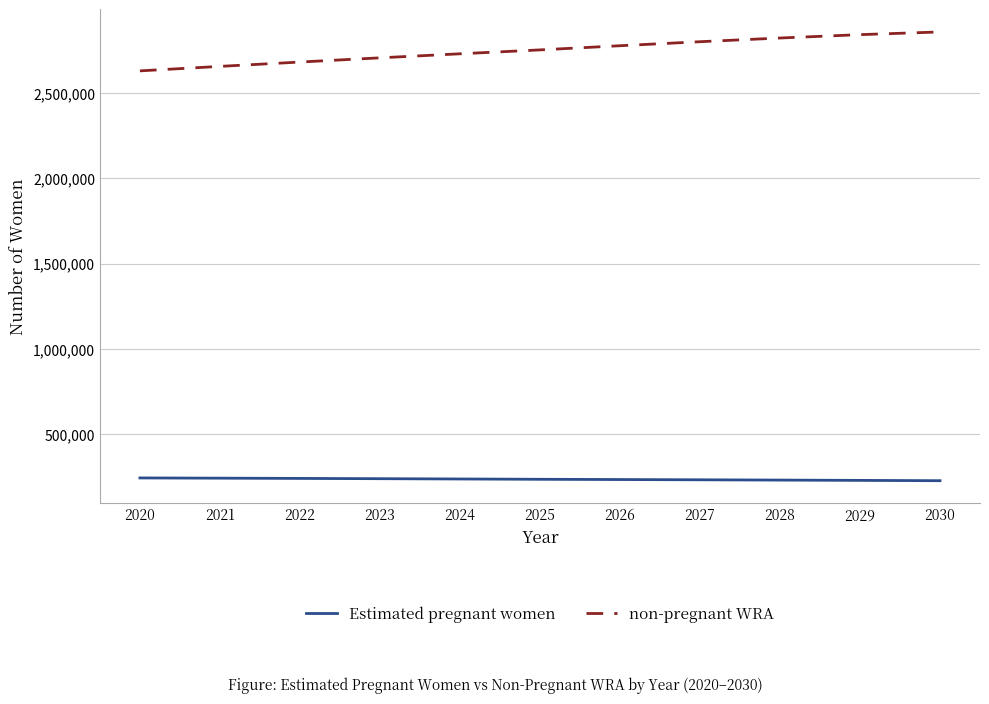

The value of non-pregnant WRA at 2028 is 1418717.4. True or false?

False